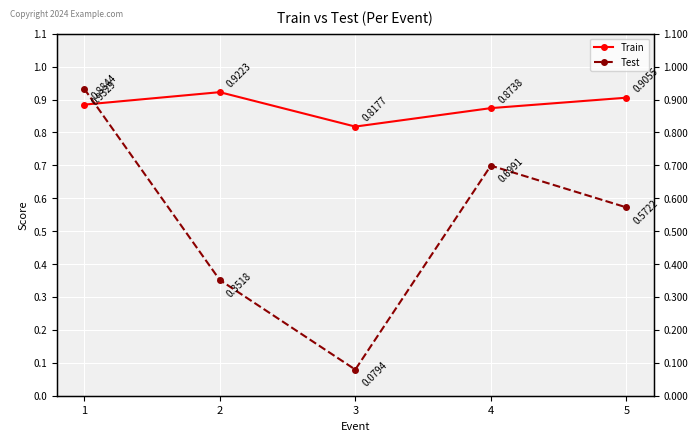

The Train series shows 0.8 at 3. True or false?

True